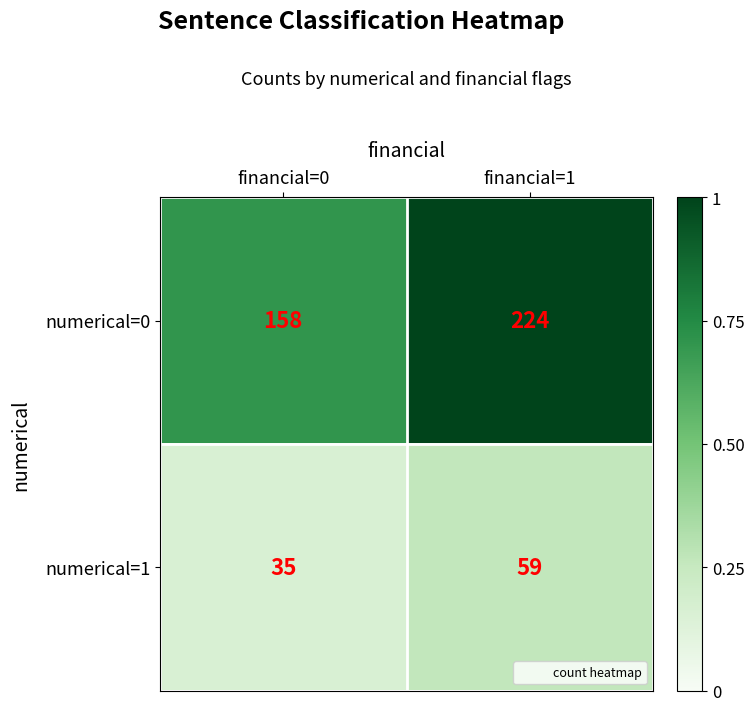

Rank the series by their average value, from lowest to highest.

numerical=1, numerical=0